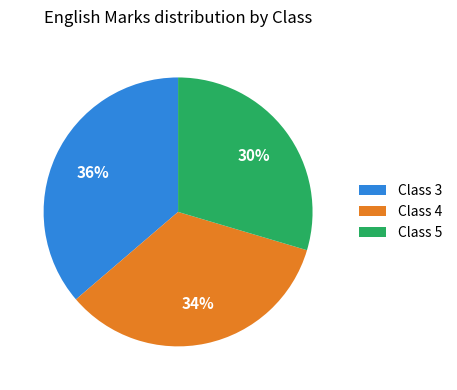

Do Class 5 and Class 4 together represent more than half of the pie?

Yes